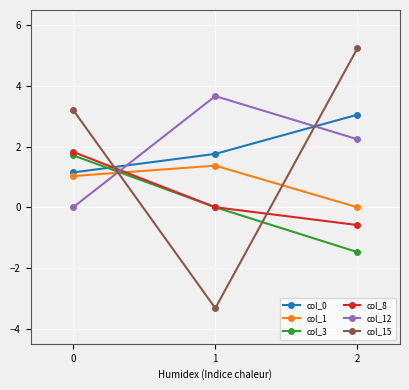

What is the difference between the col_1 values at 1 and 2?

1.4